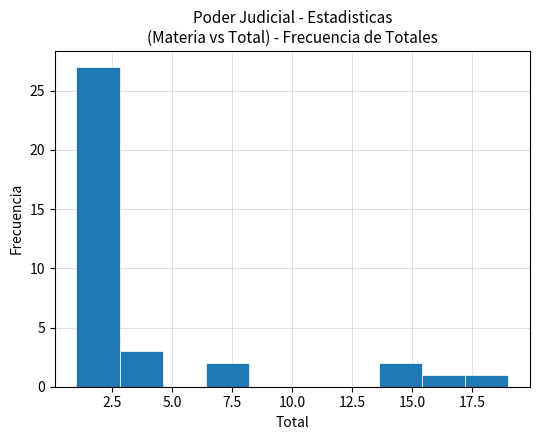

Around what value on the x-axis is the tallest bar? Give the approximate position of its centre, as read against the axis.

2.0